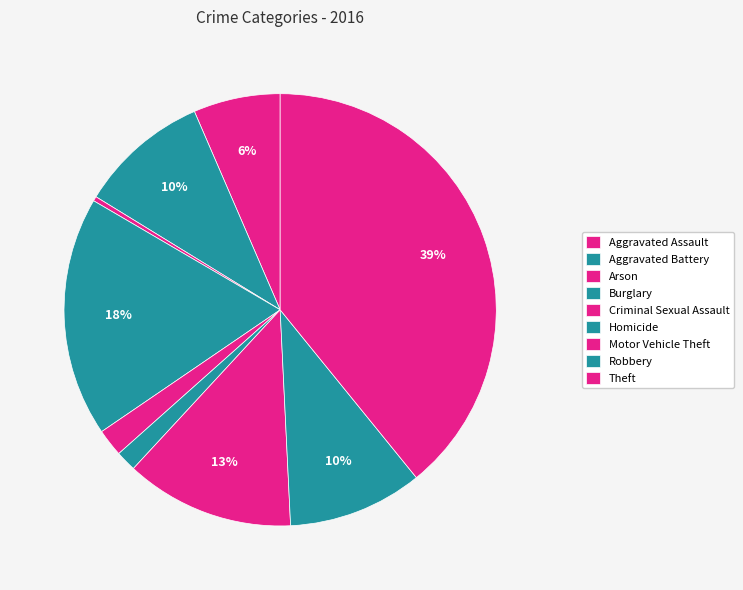

Count the number of slices in the pie.

9